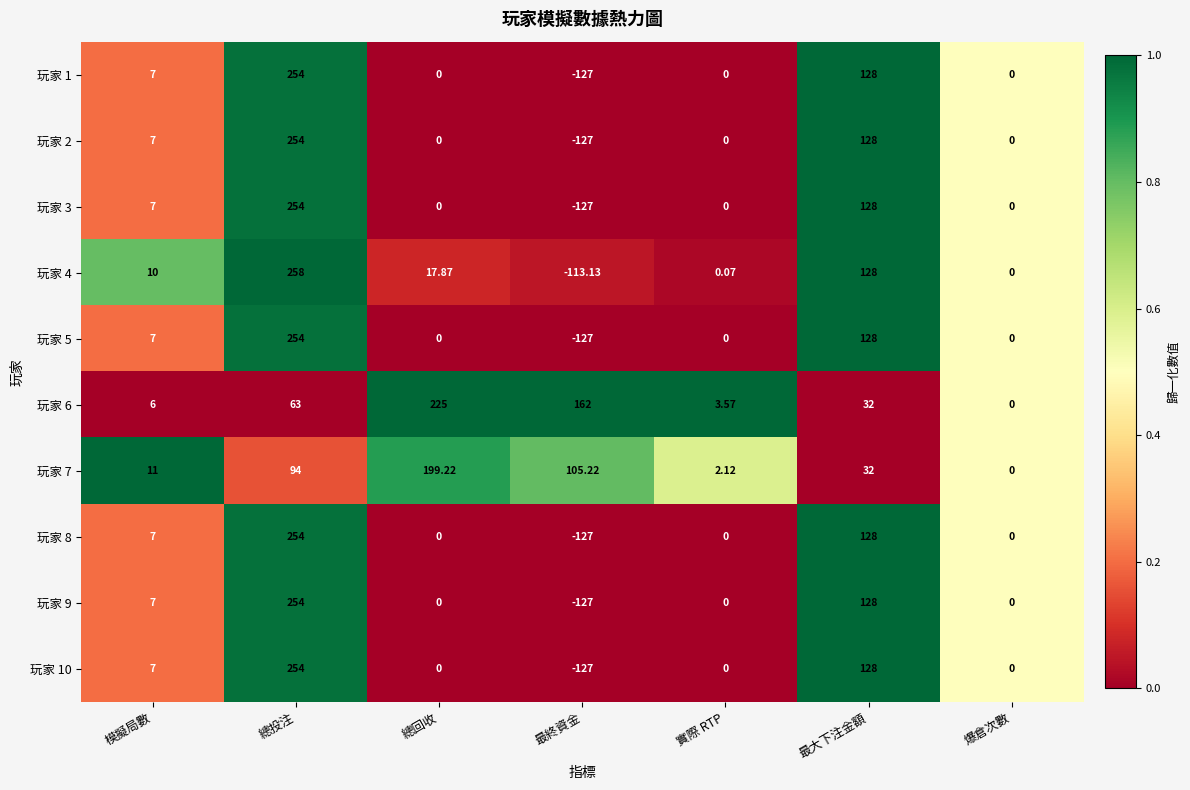

List the labels in order of 玩家 4 value, largest first.

總投注, 最大下注金額, 總回收, 模擬局數, 實際 RTP, 爆倉次數, 最終資金